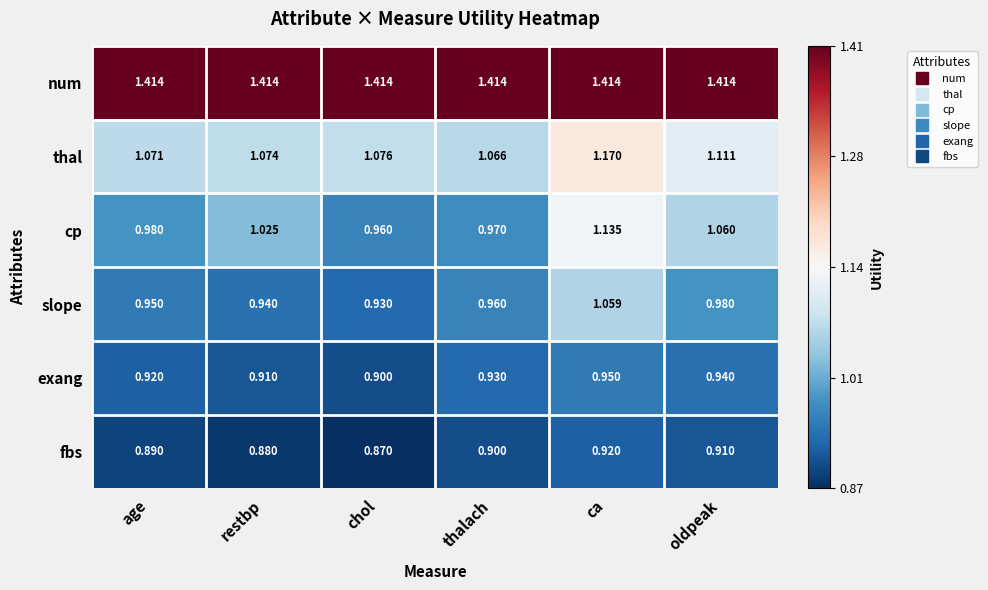

Where is exang nearest to the value 0?

chol